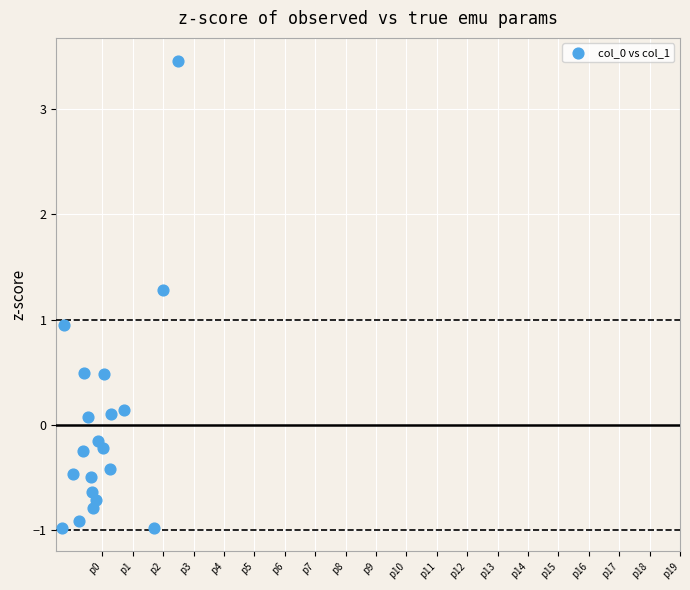

What is the range of Y values (max minus min)?

4.4